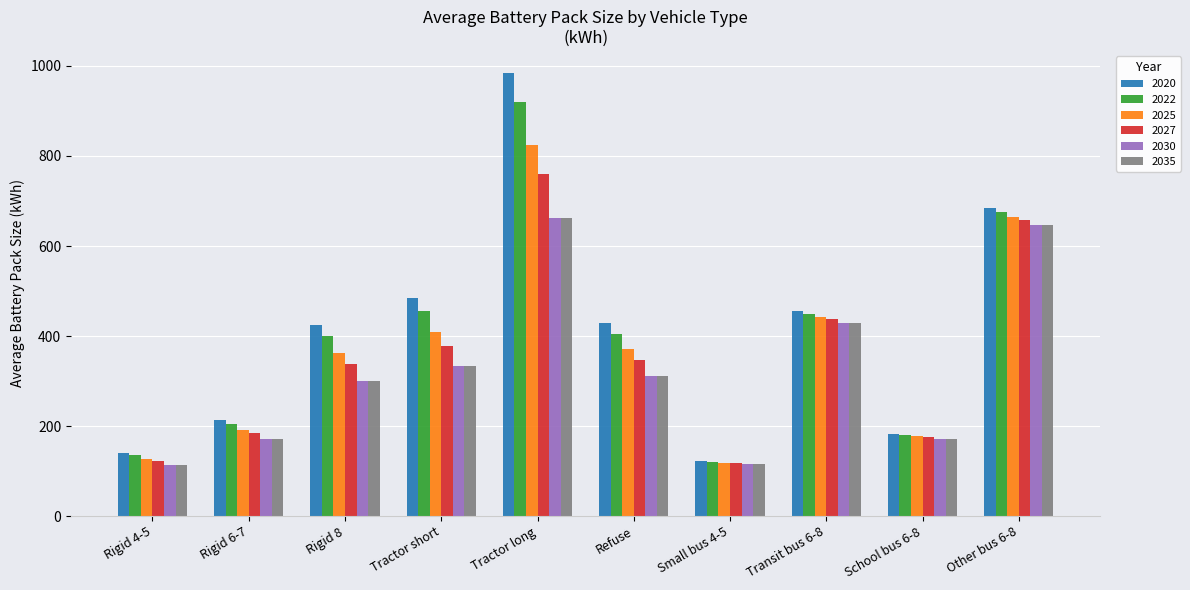

What is the smallest value displayed?

113.0